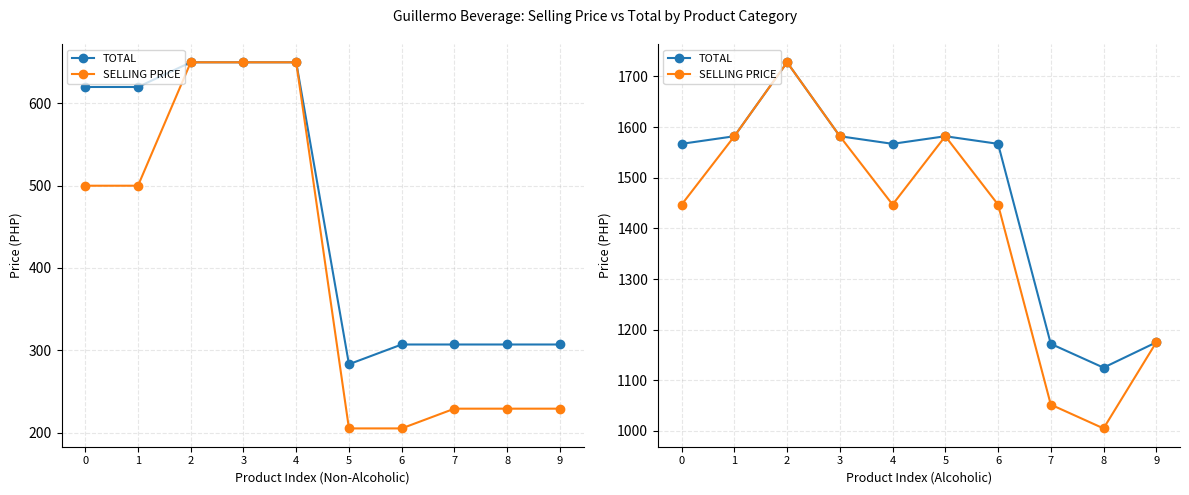

True or false: SELLING PRICE has more than 0 points higher than both neighbors.

True